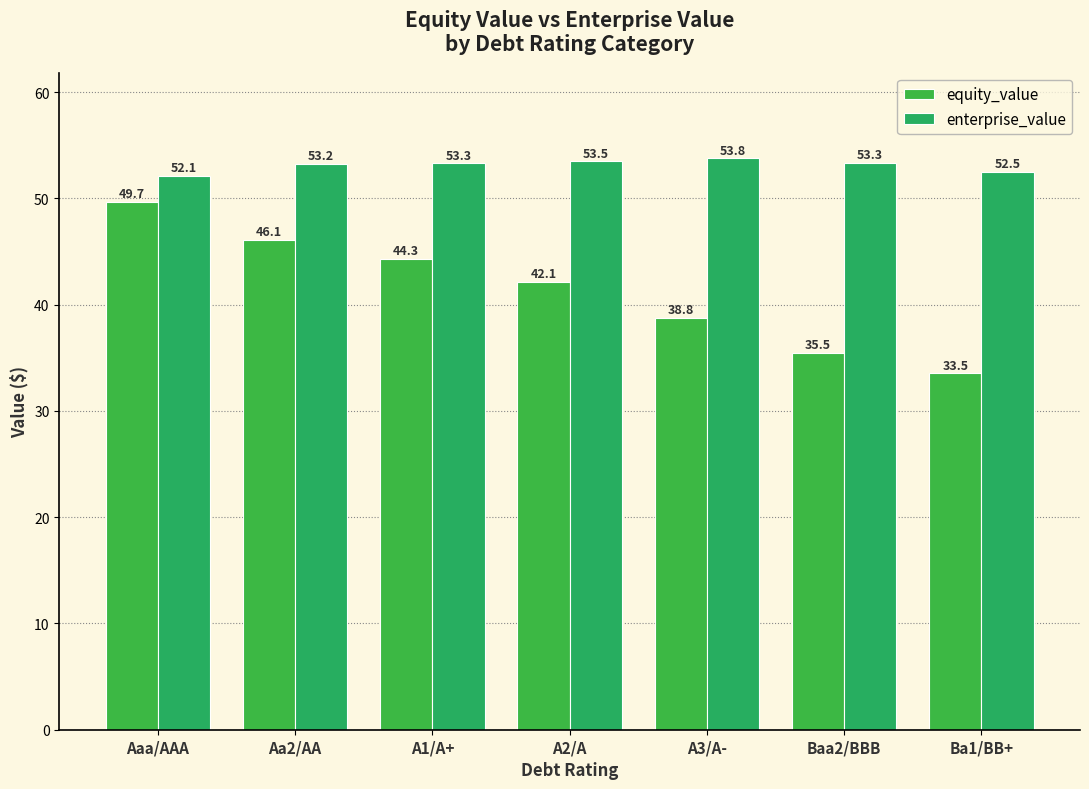

Reading right to left, transcribe all the data shown in this chart.

equity_value: 33.5	35.5	38.8	42.1	44.3	46.1	49.7
enterprise_value: 52.5	53.3	53.8	53.5	53.3	53.2	52.1